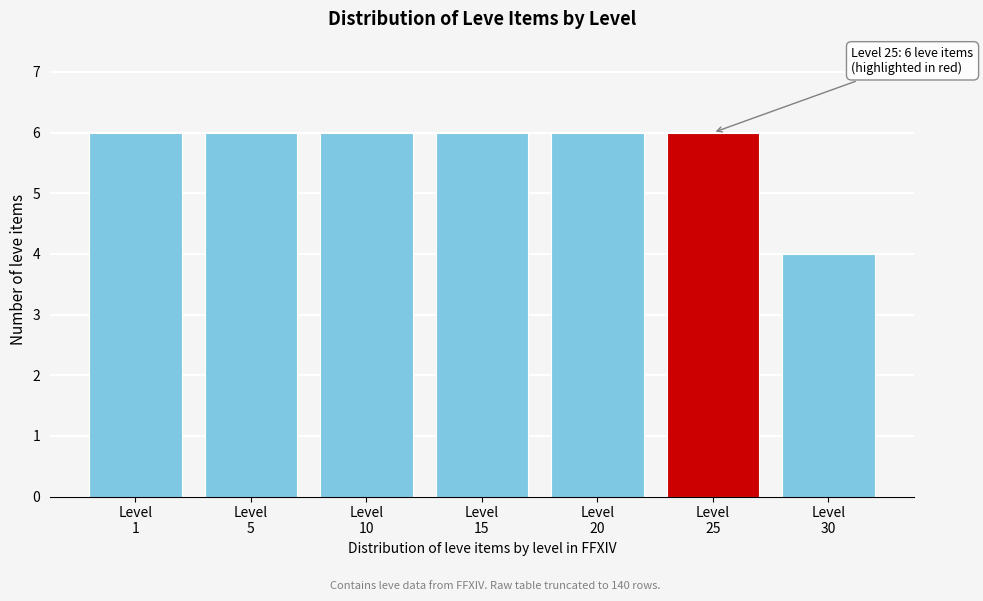

What is the maximum value shown in the chart?

6